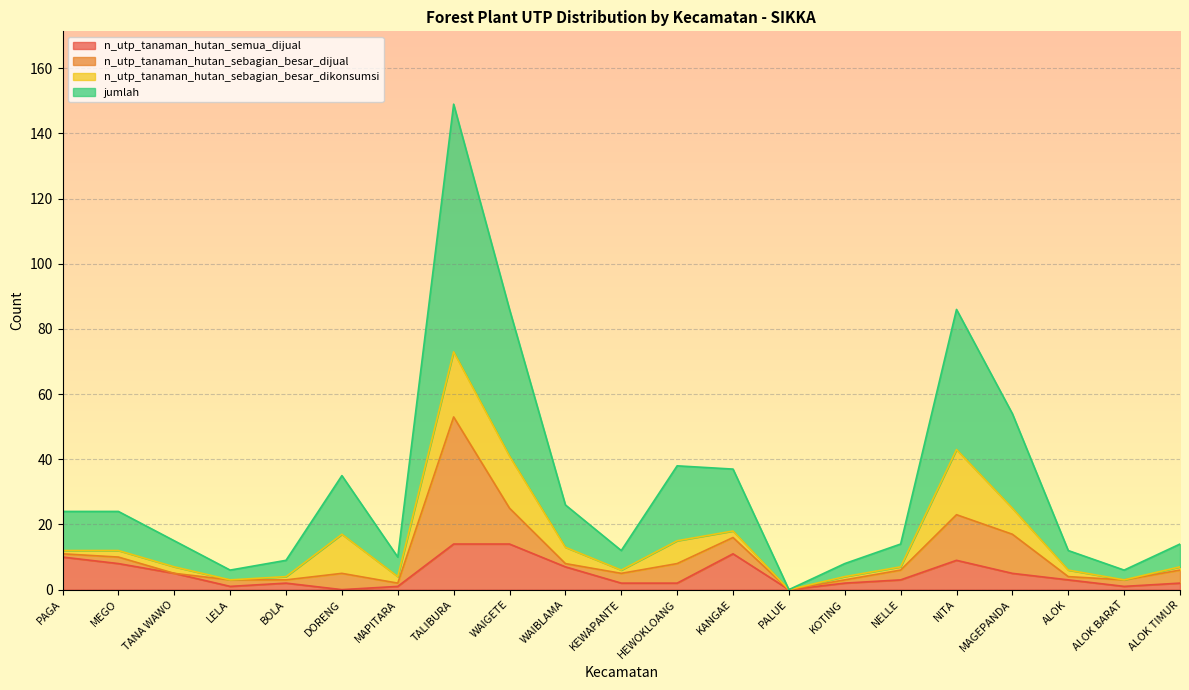

List the labels in order of jumlah value, largest first.

TALIBURA, WAIGETE, NITA, MAGEPANDA, HEWOKLOANG, KANGAE, DORENG, WAIBLAMA, PAGA, MEGO, TANA WAWO, NELLE, ALOK TIMUR, KEWAPANTE, ALOK, MAPITARA, BOLA, KOTING, LELA, ALOK BARAT, PALUE